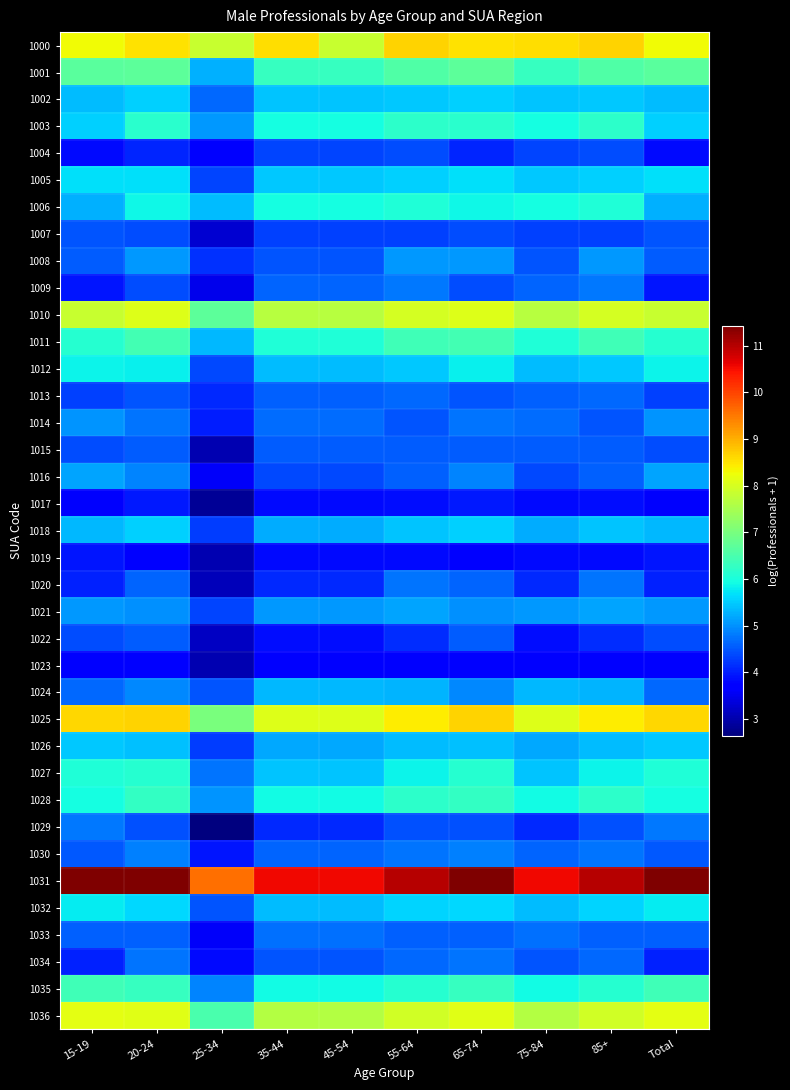

At which category does the chart reach its peak across all series?

20-24